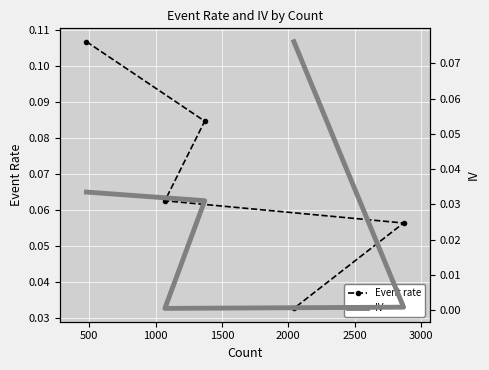

Rank the series by their maximum value, from lowest to highest.

IV, Event rate